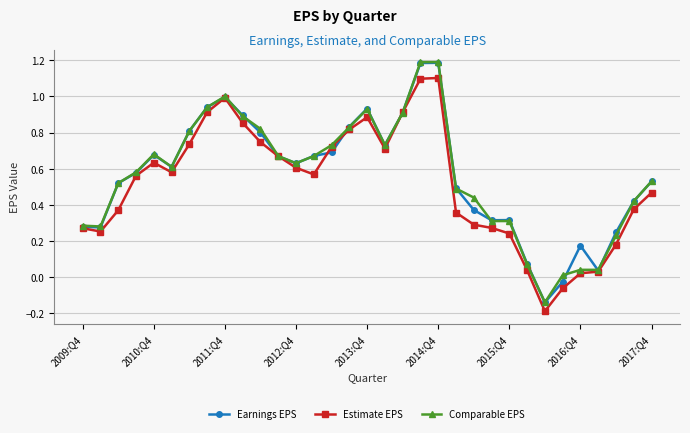

True or false: Comparable EPS has more than 2 interior local peaks.

True